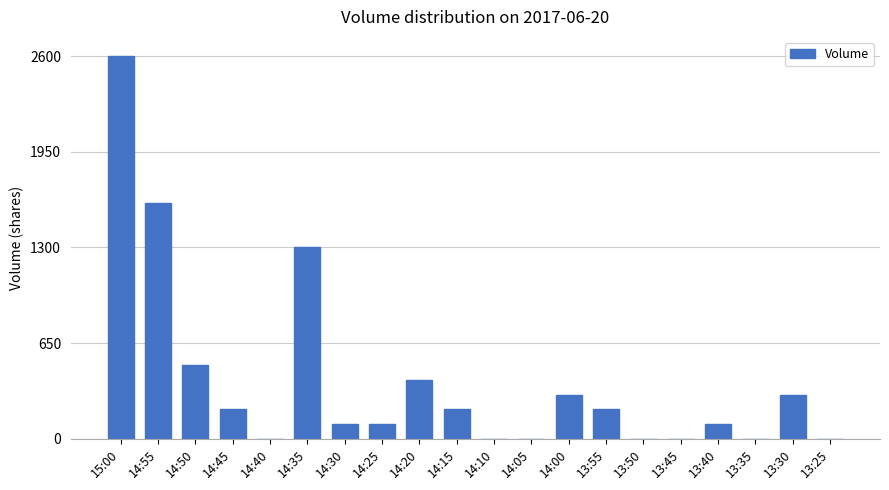

What is the difference between the values at 13:30 and 14:40?

300